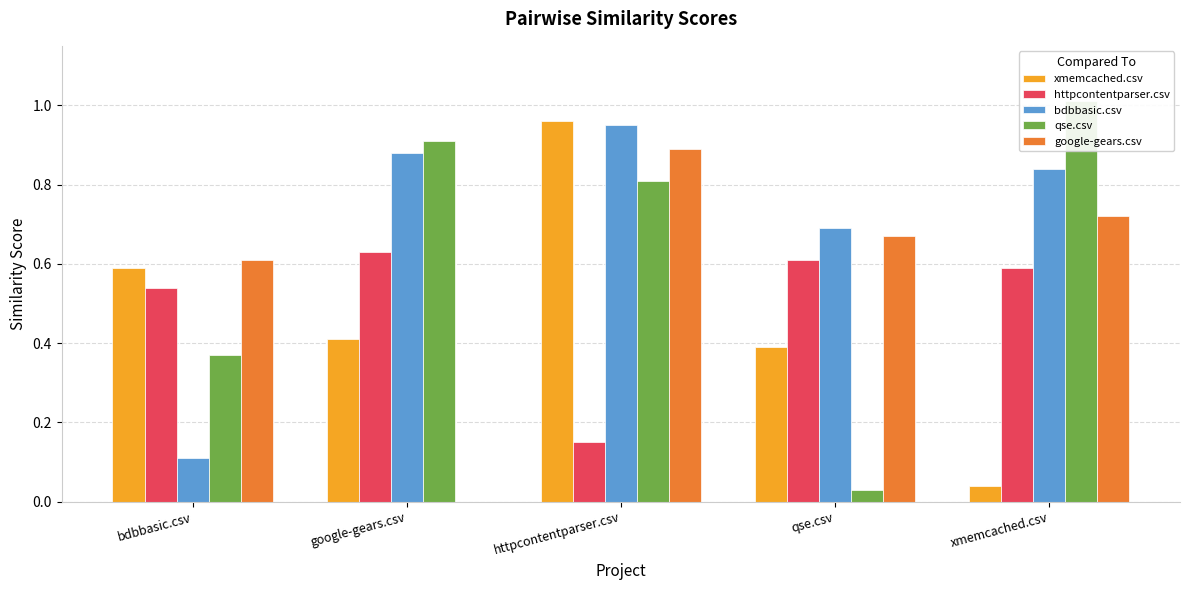

The httpcontentparser.csv series shows 0.6 at google-gears.csv. True or false?

True